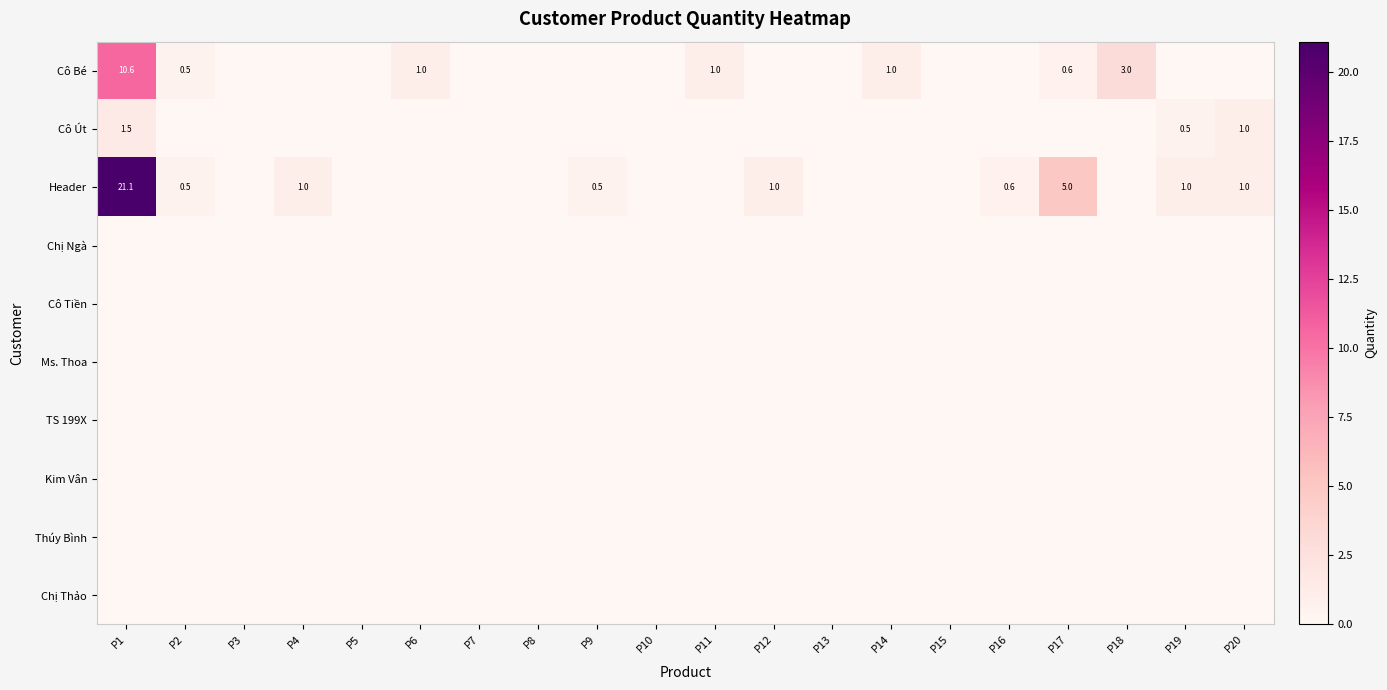

True or false: Cô Út has a value of 0.5 at P19.

True